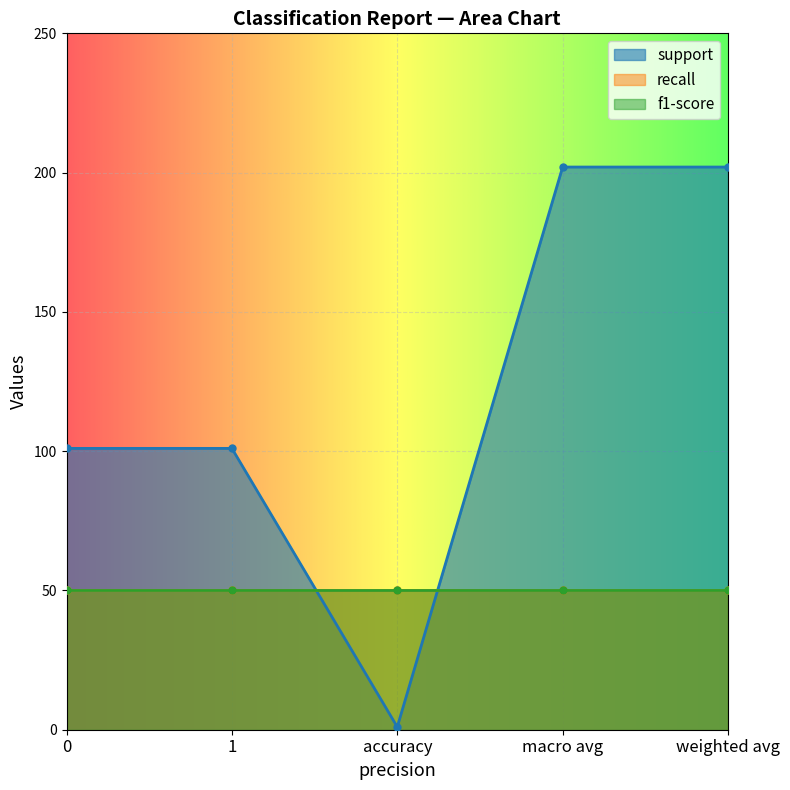

How many lines are shown in the chart?

3